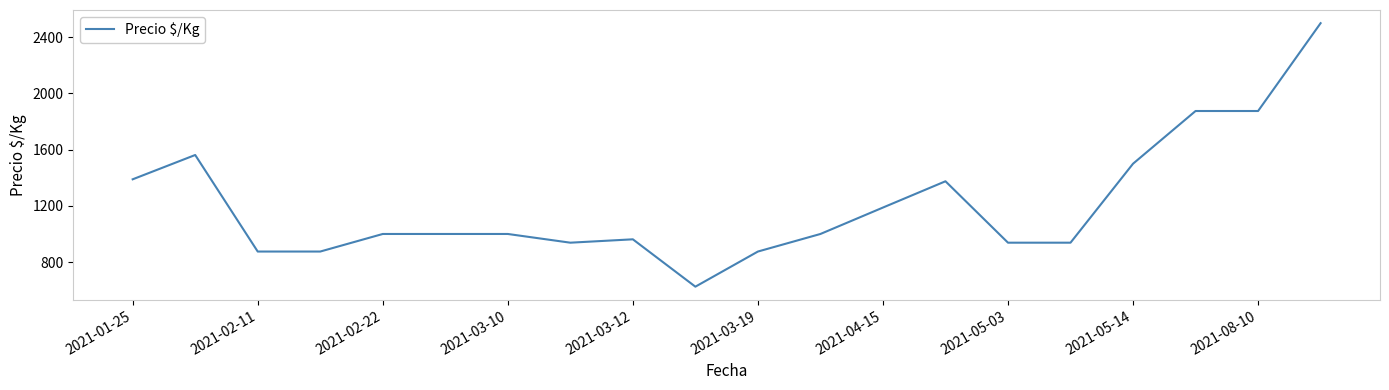

How many categories are shown in the chart?

20